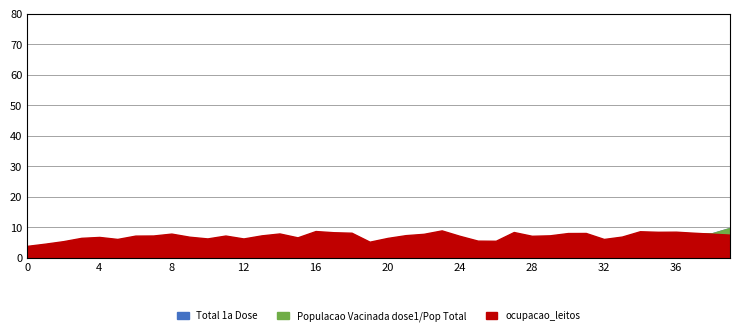

True or false: ocupacao_leitos and Total 1a Dose cross at least once.

False